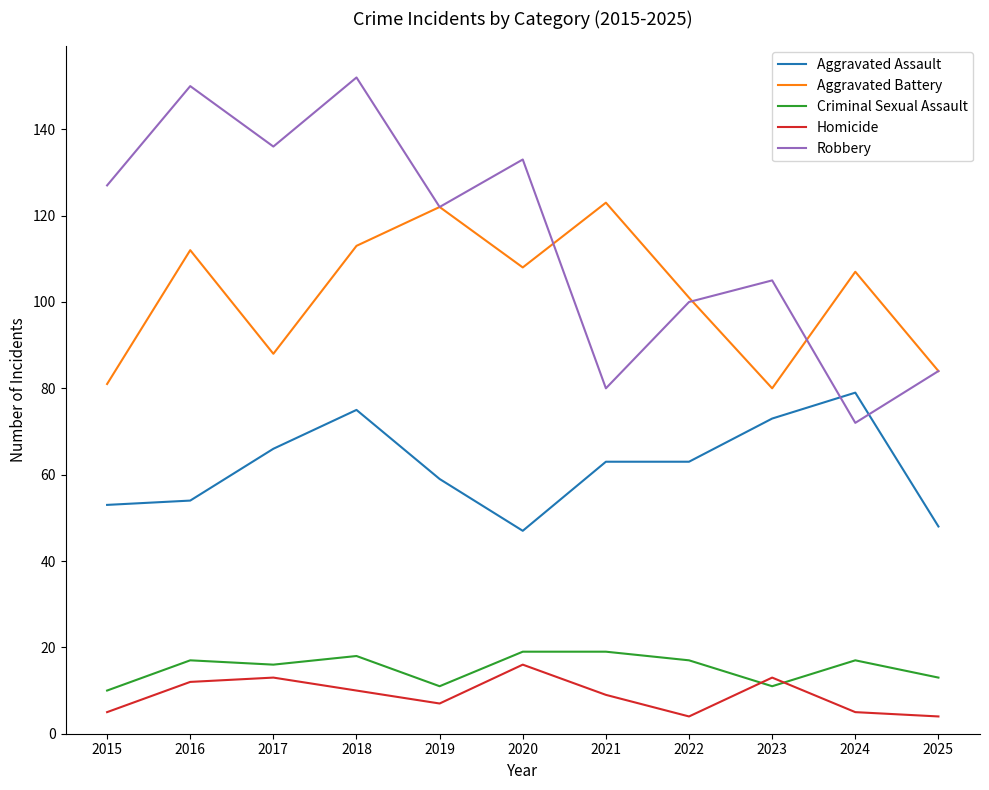

What is the sum of the Robbery values at 2023 and 2018?

257